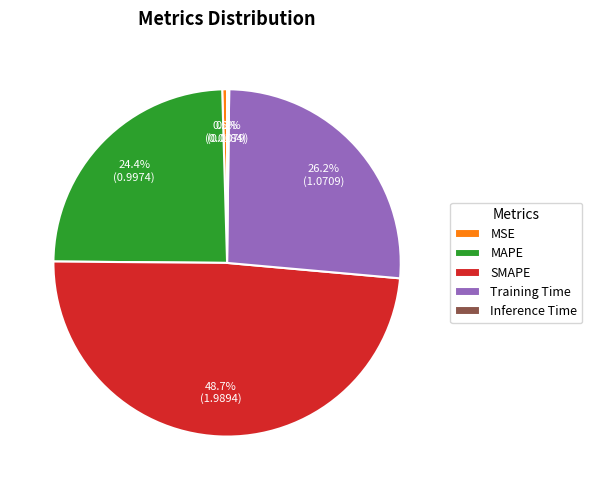

What percentage do MAPE and MSE together represent?

24.9%